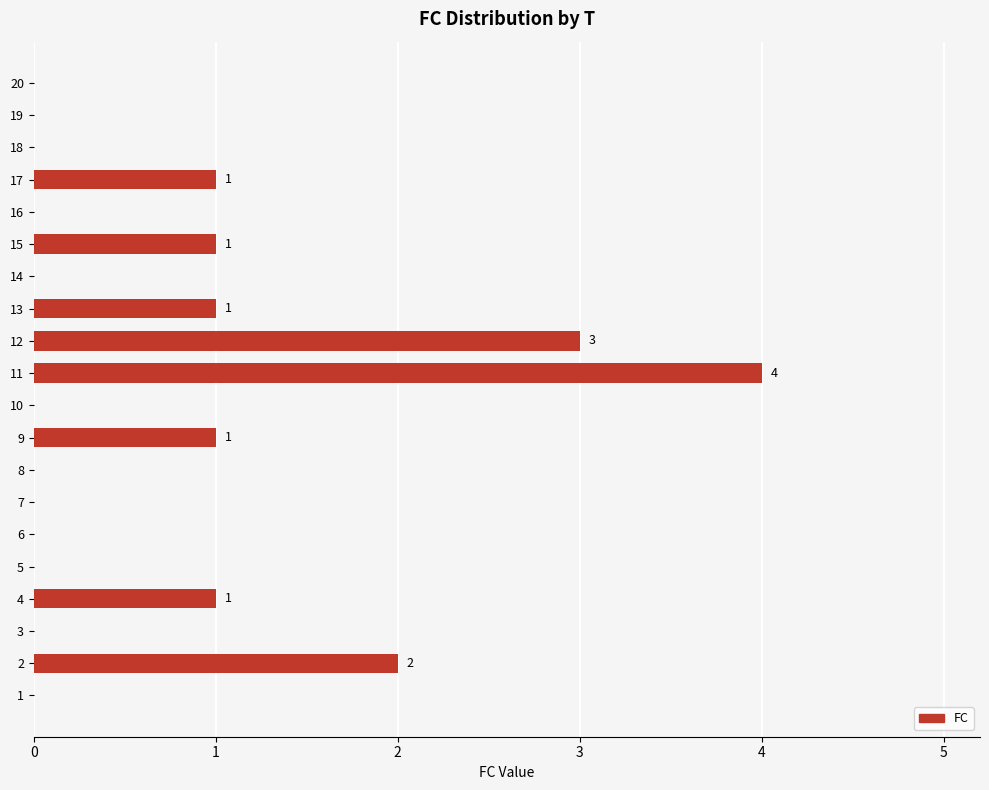

What is the change in value from 12 to 18?

-3